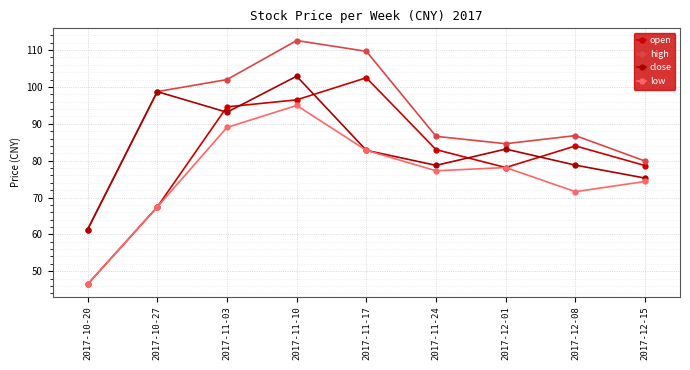

How many times do close and open cross each other?

5